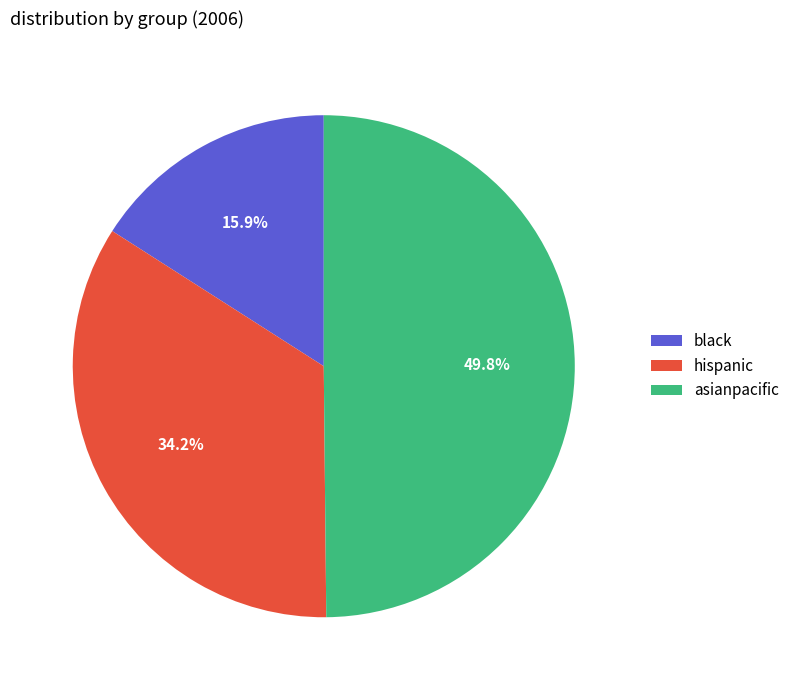

Which has a higher value, black or asianpacific?

asianpacific